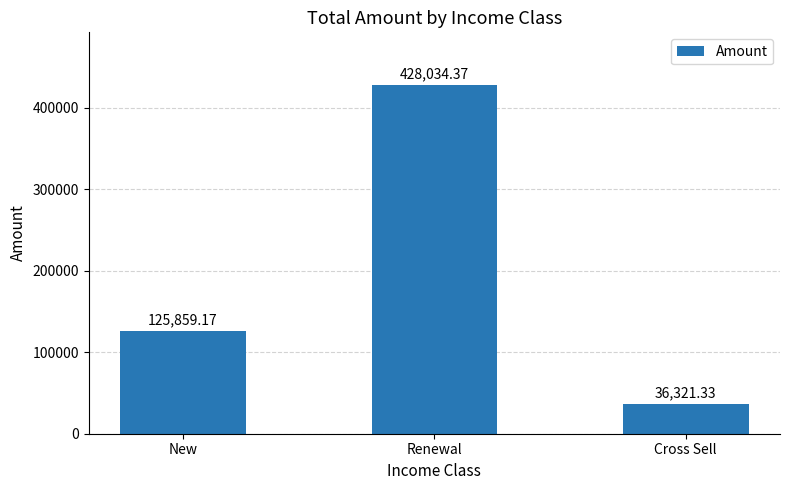

Rank the categories by value from lowest to highest.

Cross Sell, New, Renewal